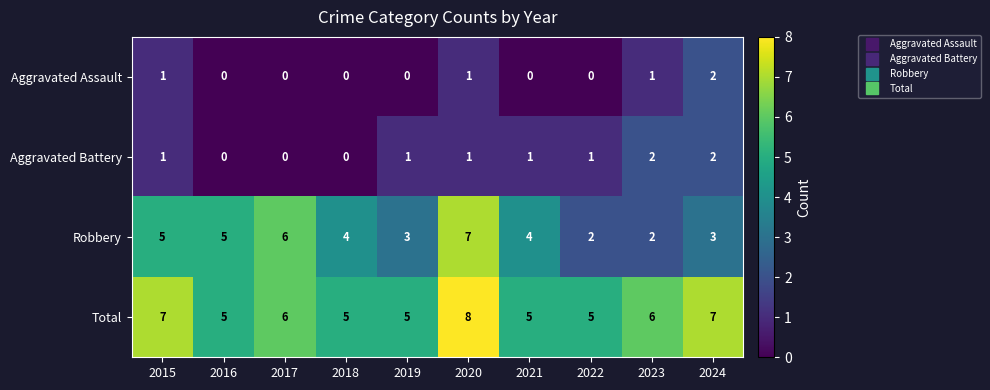

What is the average value of the Total series?

6